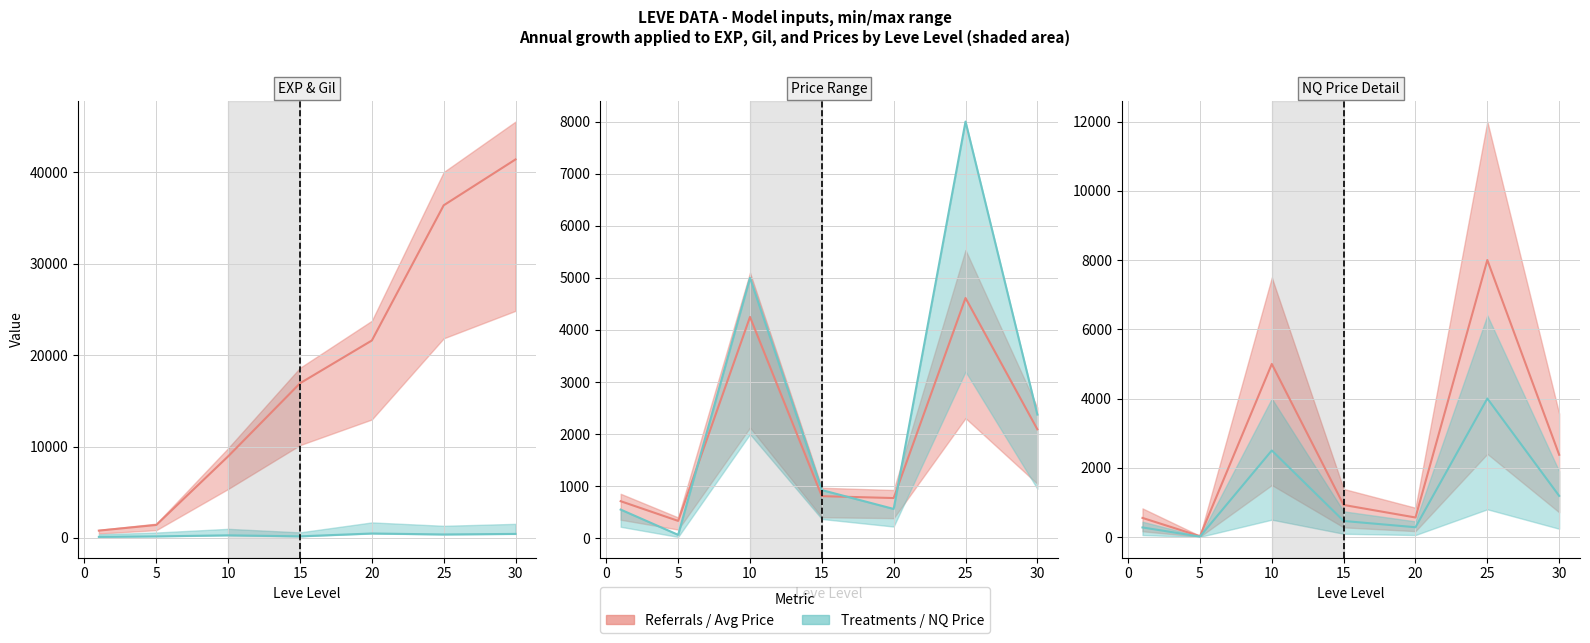

What is the spread (max minus min) of values at 20?

21115.0